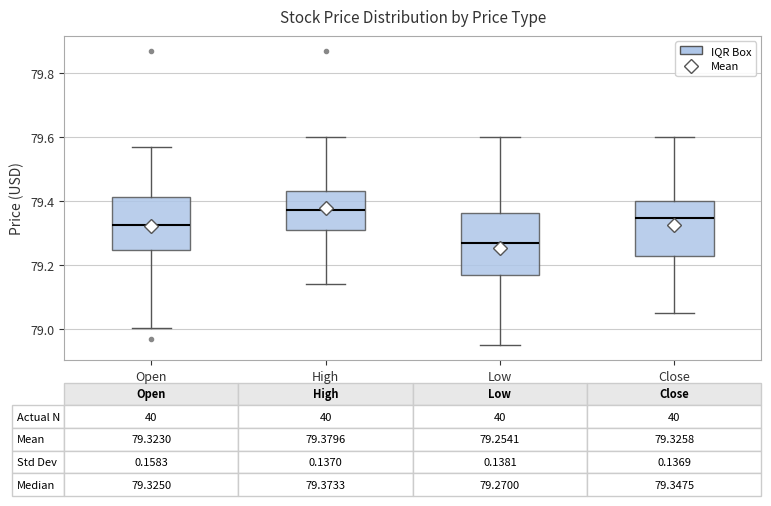

Which box has the lowest median line?

Low